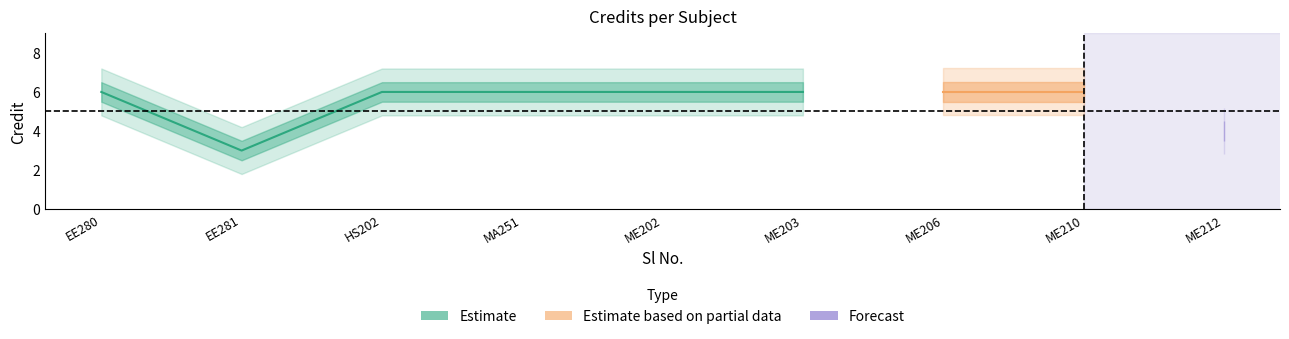

How many lines are shown in the chart?

1